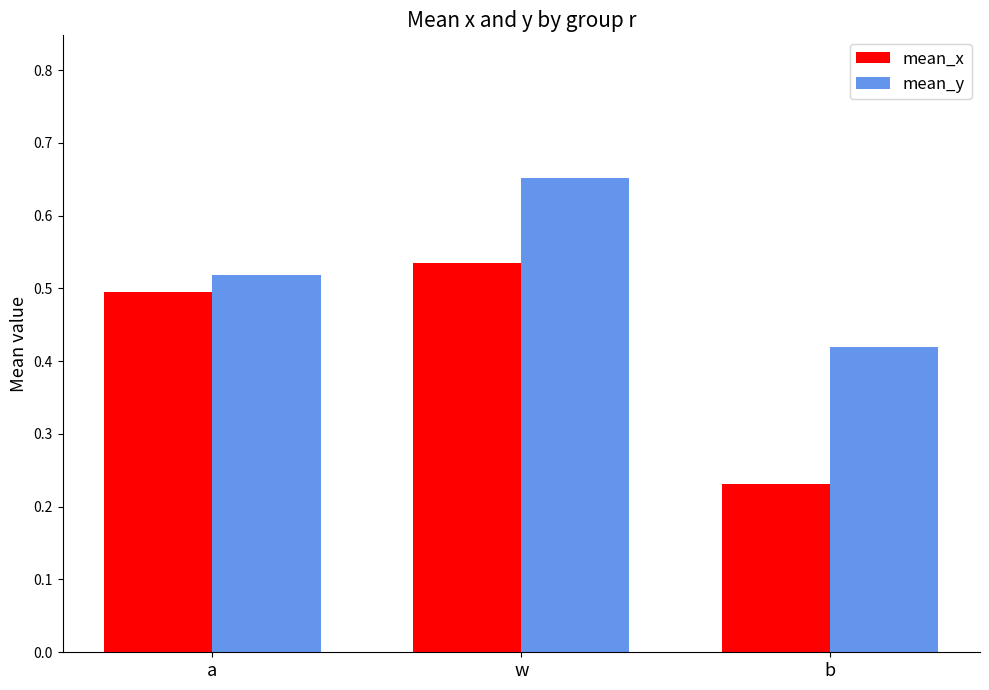

How many series are shown in this chart?

2